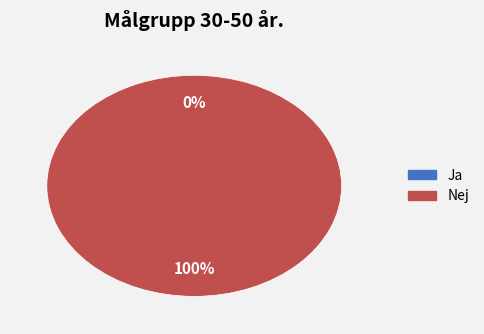

Rank the categories by value from lowest to highest.

0, 1